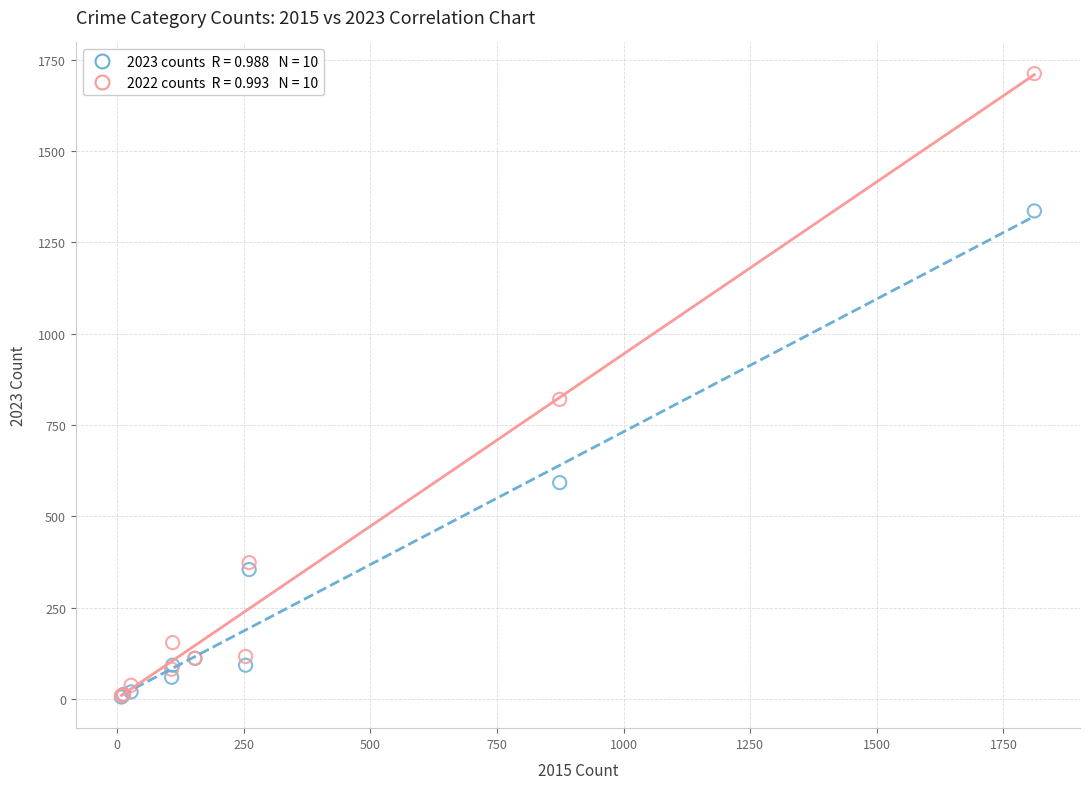

Across all series, what Y value is closest to 858?

820